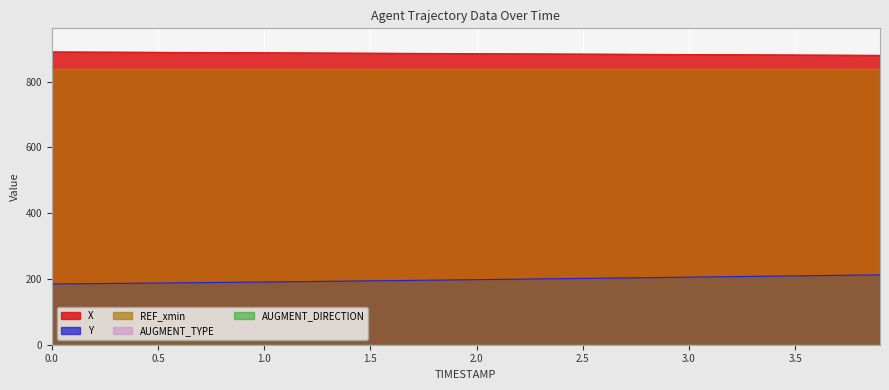

What is the highest value of the REF_xmin series?

838.9